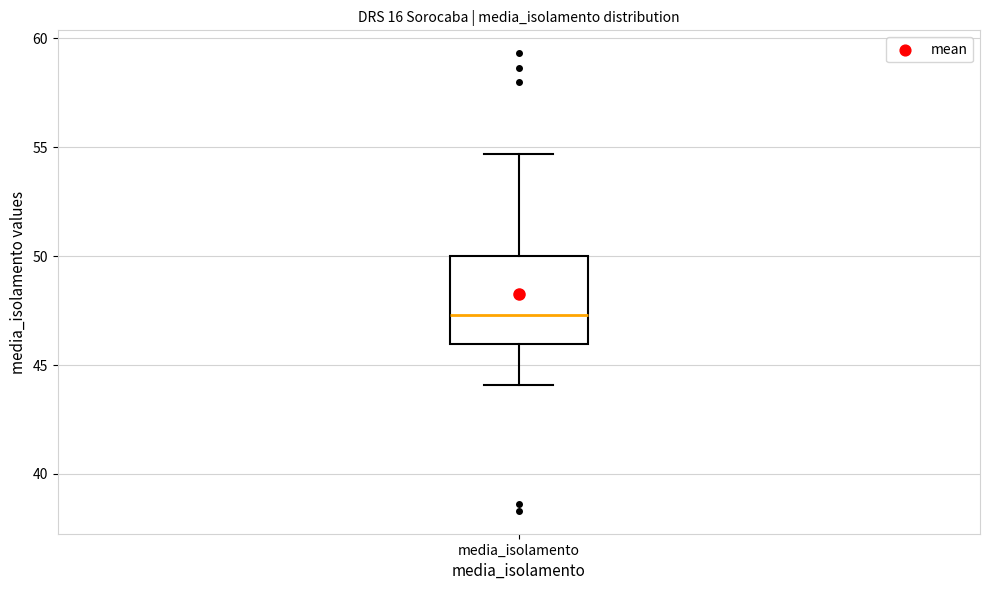

Transcribe this box plot: give where the median line is, the range the box spans, and where the two whiskers end, as read against the y-axis. The values are not printed on the chart, so give them approximately, as read against the axis.

median 47.5, box 46.0 to 50.0, whiskers 44.0 to 54.5